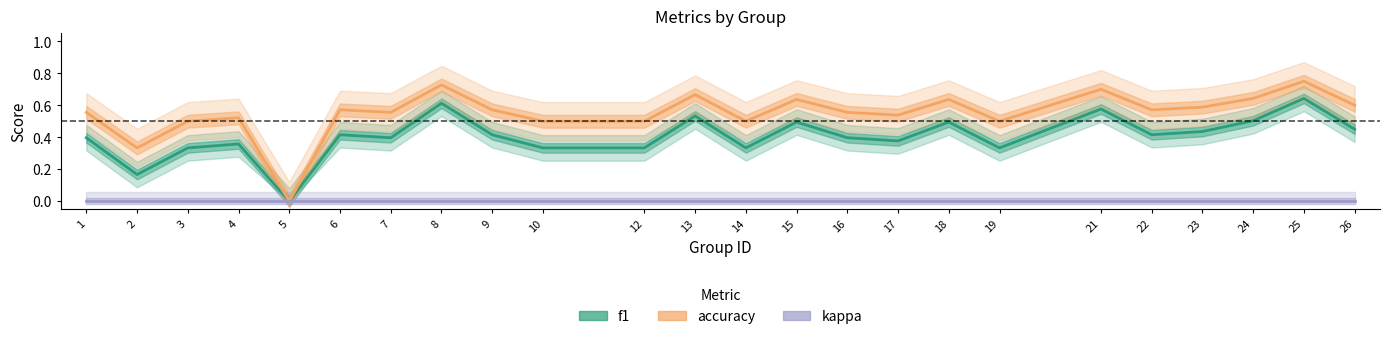

Is the value of accuracy at 19 greater than the value of f1 at 18?

Yes